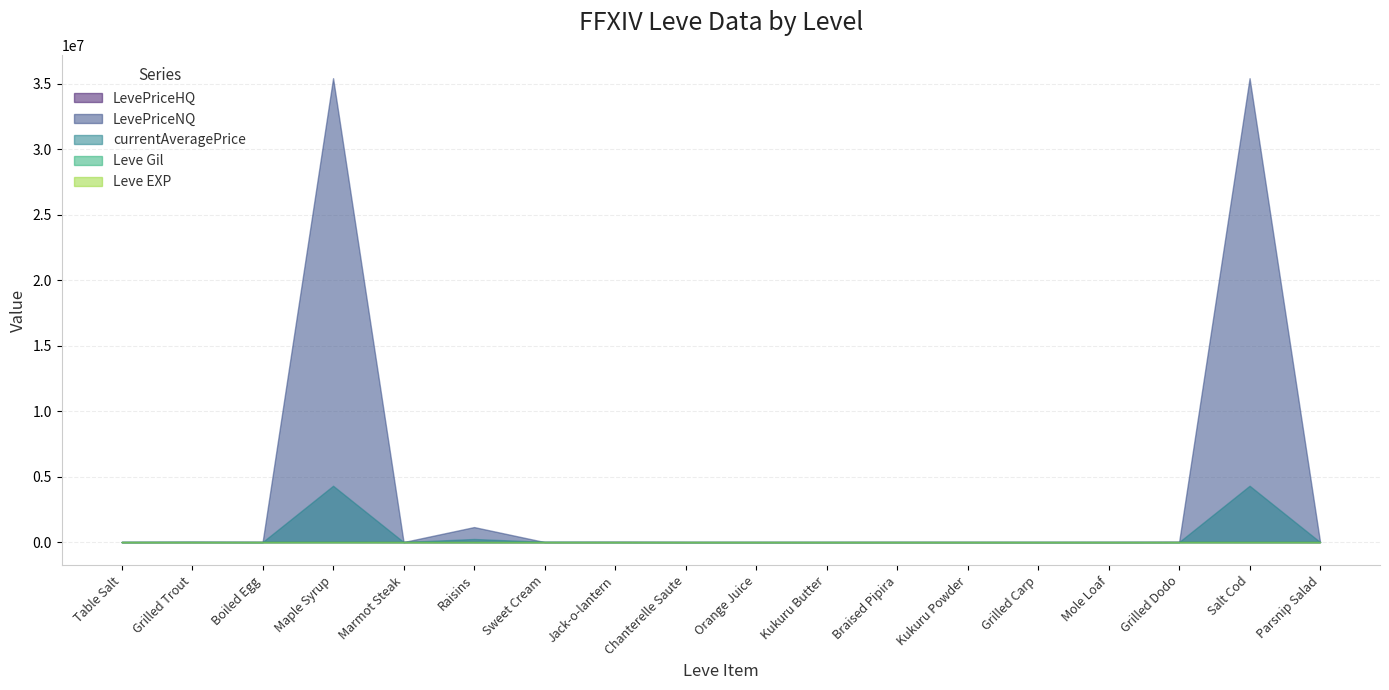

What is the value of the Leve Gil point at the 4th from the left?

112.0